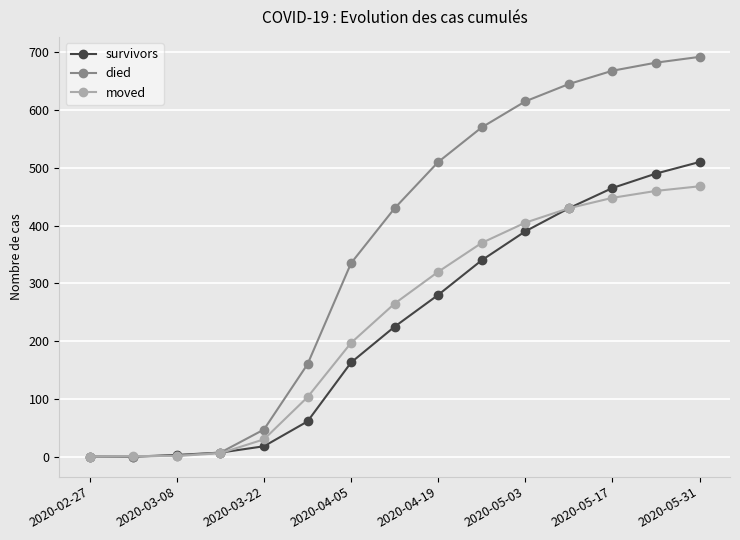

What is the average value of the moved series?

234